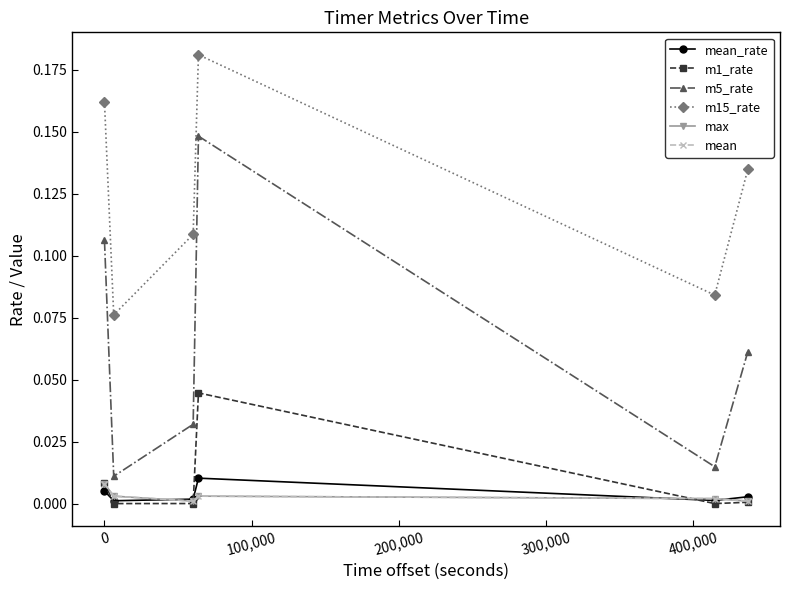

Reading left to right, list all the values displayed in this chart.

mean_rate: 0.0	0.0	0.0	0.0	0.0	0.0
m1_rate: 0.0	0.0	0.0	0.0	0.0	0.0
m5_rate: 0.1	0.0	0.0	0.1	0.0	0.1
m15_rate: 0.2	0.1	0.1	0.2	0.1	0.1
max: 0.0	0.0	0.0	0.0	0.0	0.0
mean: 0.0	0.0	0.0	0.0	0.0	0.0